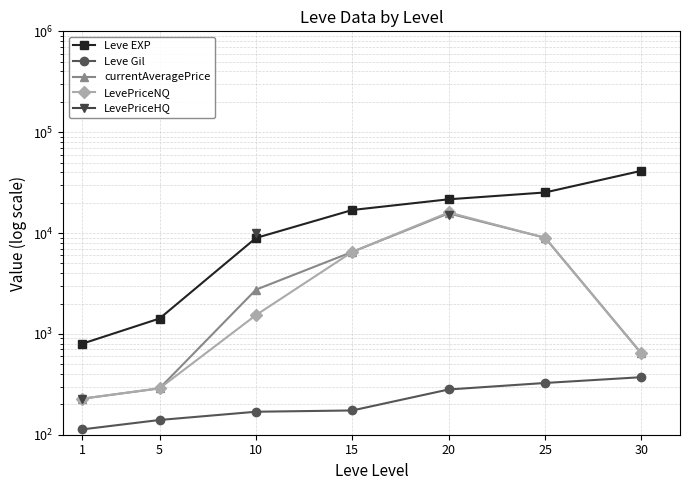

What is the difference between the second highest and minimum values in the Leve Gil series?

213.0